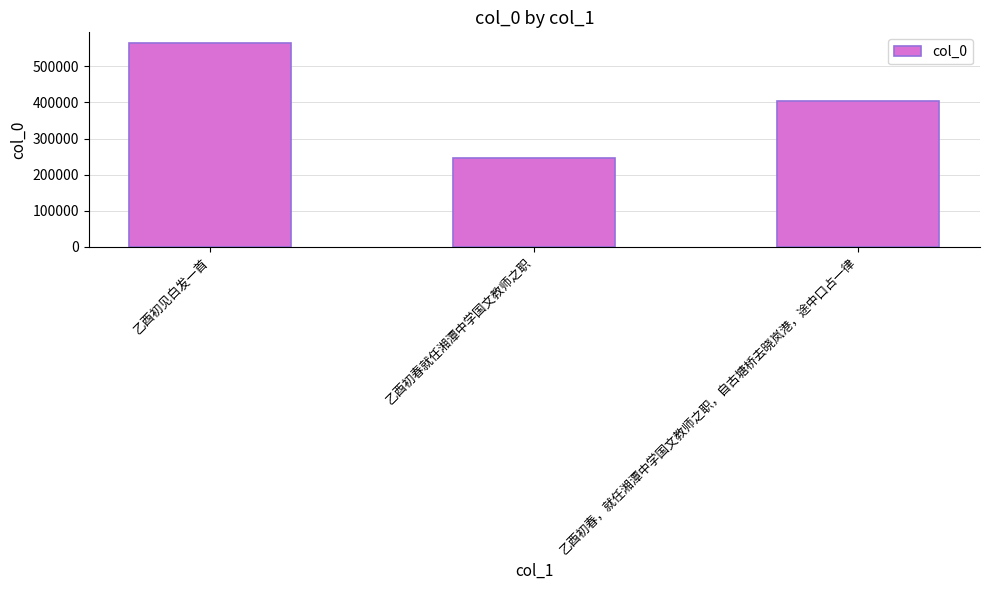

Are the bars horizontal?

No